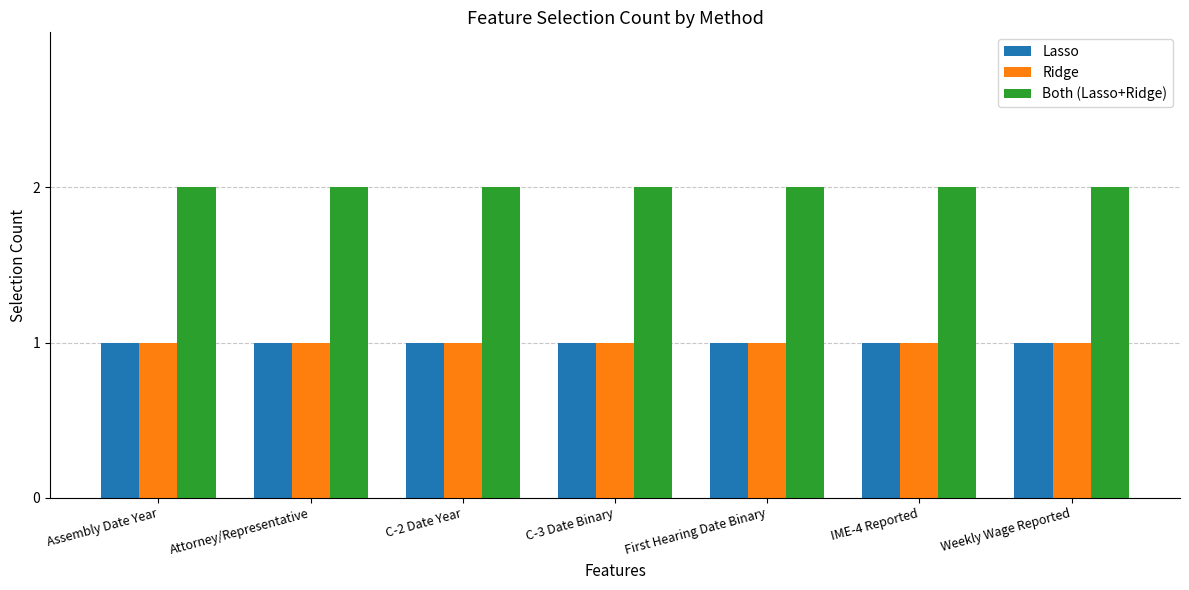

What is the value of the Lasso bar at the 7th from the left?

1